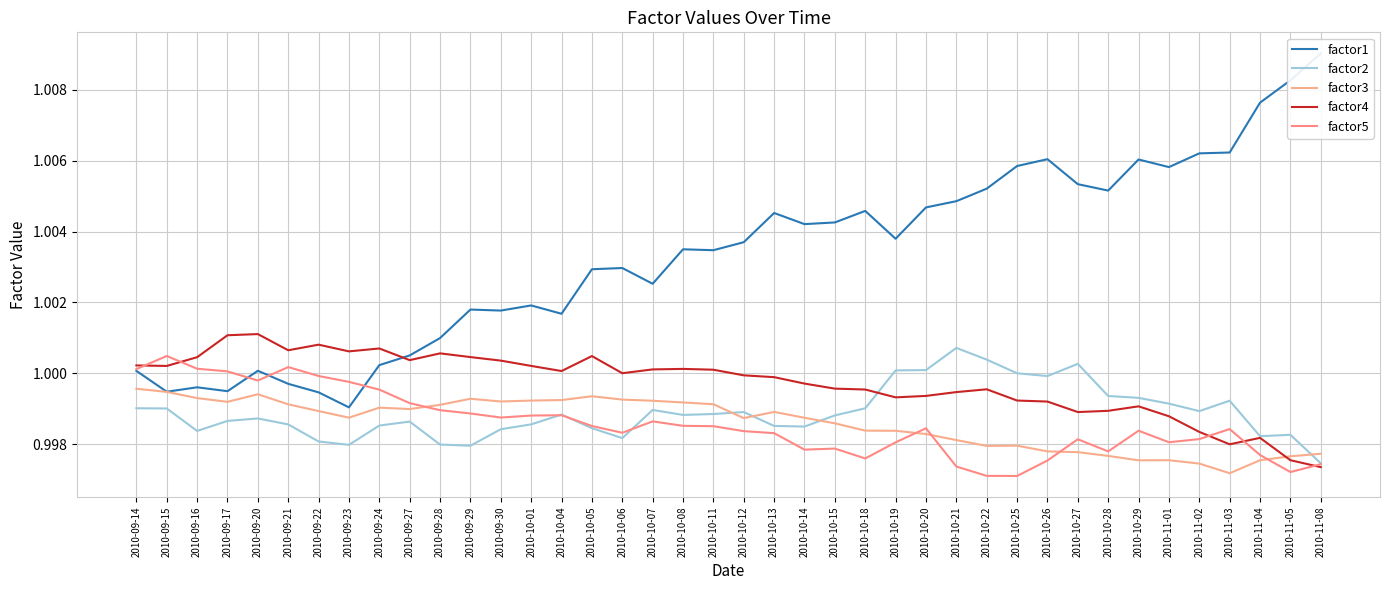

Reading right to left, what are all the values shown in this chart?

factor1: 1.0	1.0	1.0	1.0	1.0	1.0	1.0	1.0	1.0	1.0	1.0	1.0	1.0	1.0	1.0	1.0	1.0	1.0	1.0	1.0	1.0	1.0	1.0	1.0	1.0	1.0	1.0	1.0	1.0	1.0	1.0	1.0	1.0	1.0	1.0	1.0	1.0	1.0	1.0	1.0
factor2: 1.0	1.0	1.0	1.0	1.0	1.0	1.0	1.0	1.0	1.0	1.0	1.0	1.0	1.0	1.0	1.0	1.0	1.0	1.0	1.0	1.0	1.0	1.0	1.0	1.0	1.0	1.0	1.0	1.0	1.0	1.0	1.0	1.0	1.0	1.0	1.0	1.0	1.0	1.0	1.0
factor3: 1.0	1.0	1.0	1.0	1.0	1.0	1.0	1.0	1.0	1.0	1.0	1.0	1.0	1.0	1.0	1.0	1.0	1.0	1.0	1.0	1.0	1.0	1.0	1.0	1.0	1.0	1.0	1.0	1.0	1.0	1.0	1.0	1.0	1.0	1.0	1.0	1.0	1.0	1.0	1.0
factor4: 1.0	1.0	1.0	1.0	1.0	1.0	1.0	1.0	1.0	1.0	1.0	1.0	1.0	1.0	1.0	1.0	1.0	1.0	1.0	1.0	1.0	1.0	1.0	1.0	1.0	1.0	1.0	1.0	1.0	1.0	1.0	1.0	1.0	1.0	1.0	1.0	1.0	1.0	1.0	1.0
factor5: 1.0	1.0	1.0	1.0	1.0	1.0	1.0	1.0	1.0	1.0	1.0	1.0	1.0	1.0	1.0	1.0	1.0	1.0	1.0	1.0	1.0	1.0	1.0	1.0	1.0	1.0	1.0	1.0	1.0	1.0	1.0	1.0	1.0	1.0	1.0	1.0	1.0	1.0	1.0	1.0